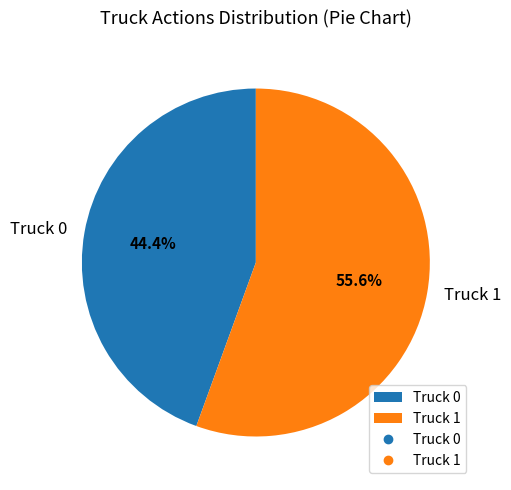

How many slices are in this pie chart?

2